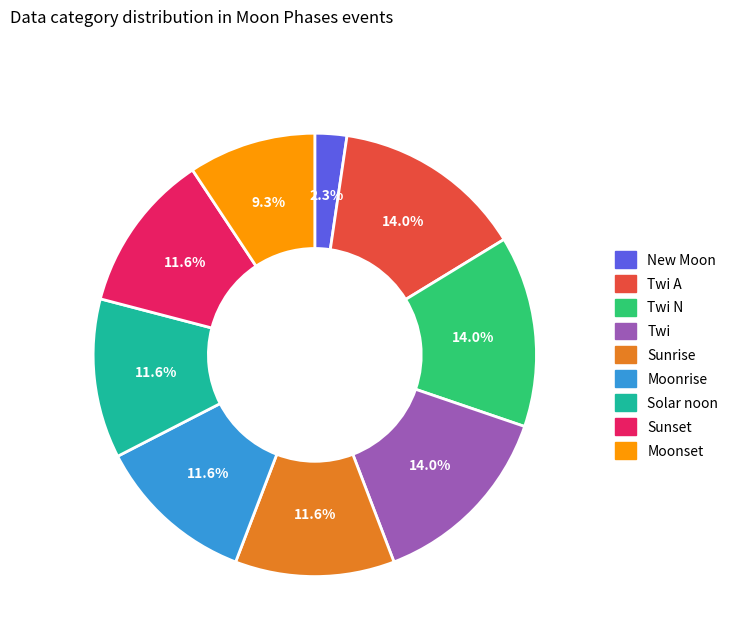

Does any single category account for the majority?

No